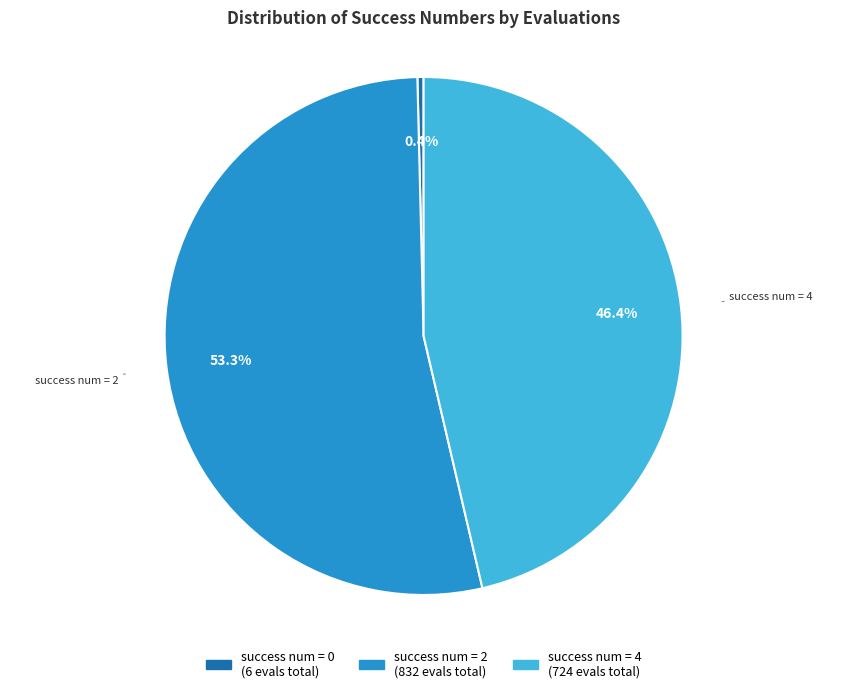

Which slice is the largest?

success num = 2